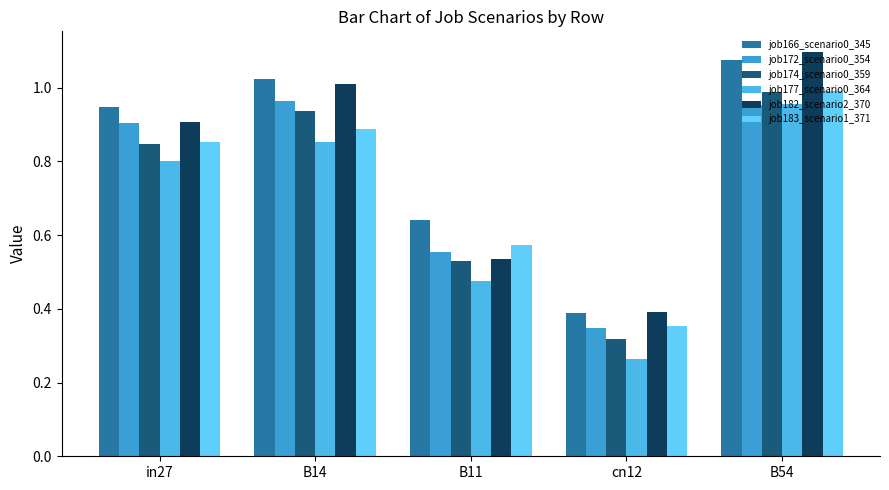

Is it true that job183_scenario1_371 equals 0.6 at B11?

True